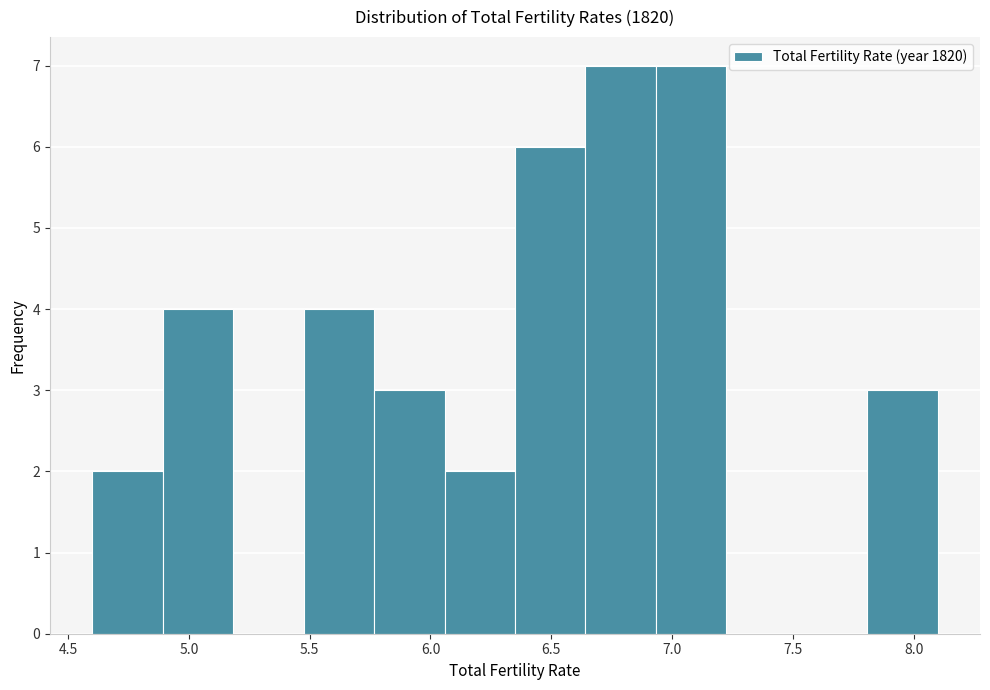

What is the height of the bar covering 4.90 to 5.20 on the x-axis? Neither the bar edges nor the heights are printed on the chart, so give them approximately, as read against the axes.

4